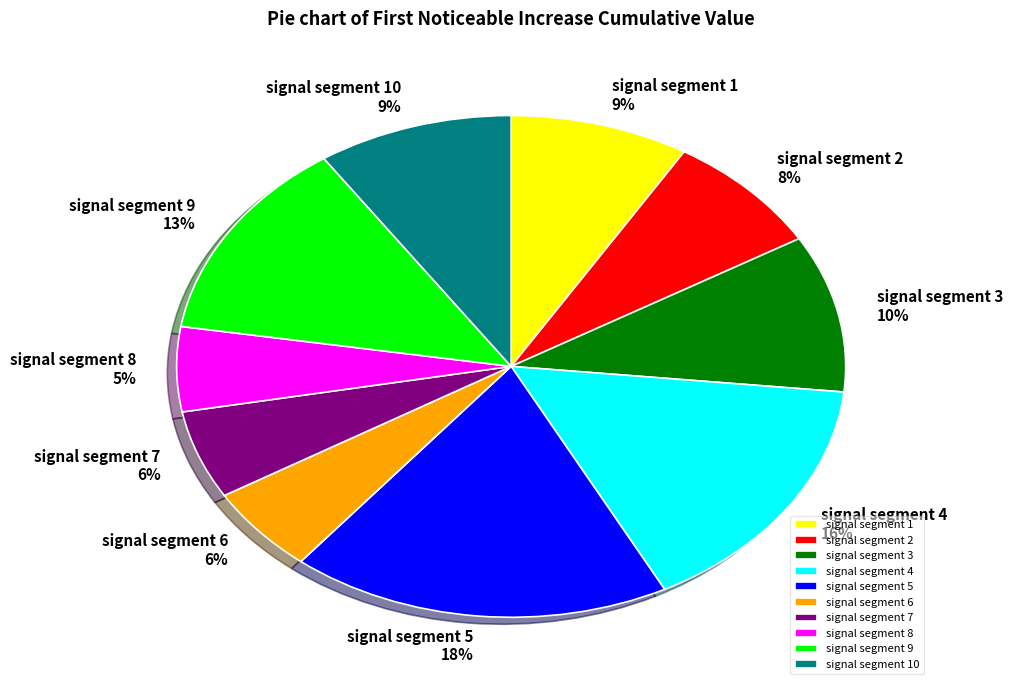

Does any single category account for the majority?

No